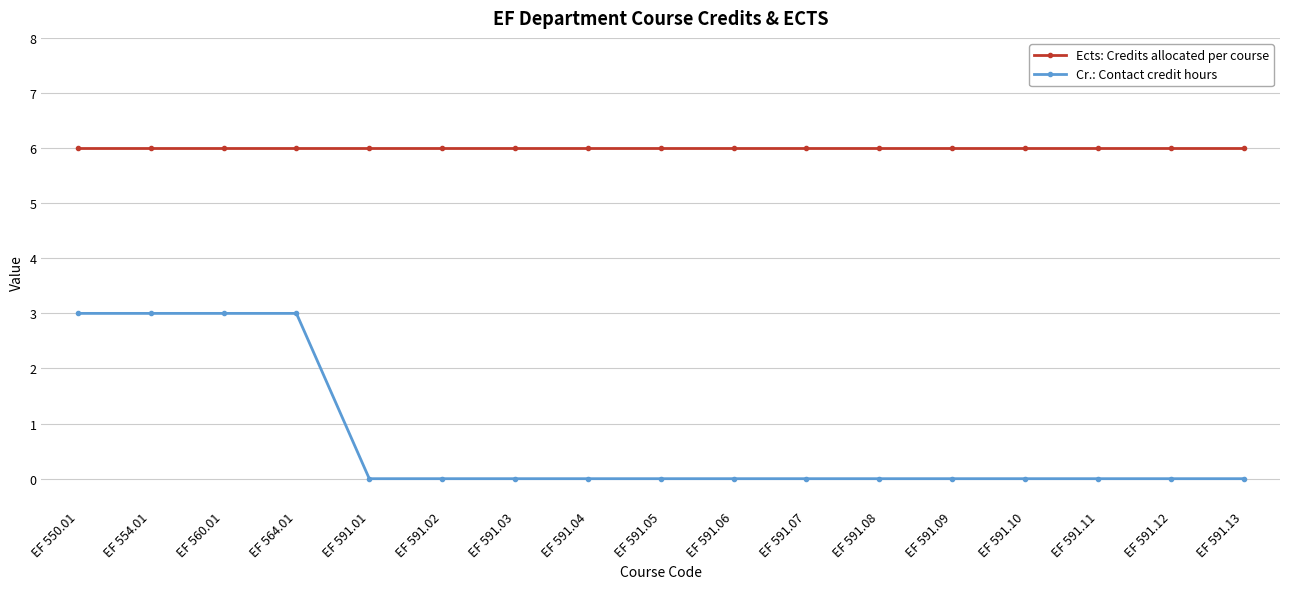

What is the spread (max minus min) of values at EF 591.08?

6